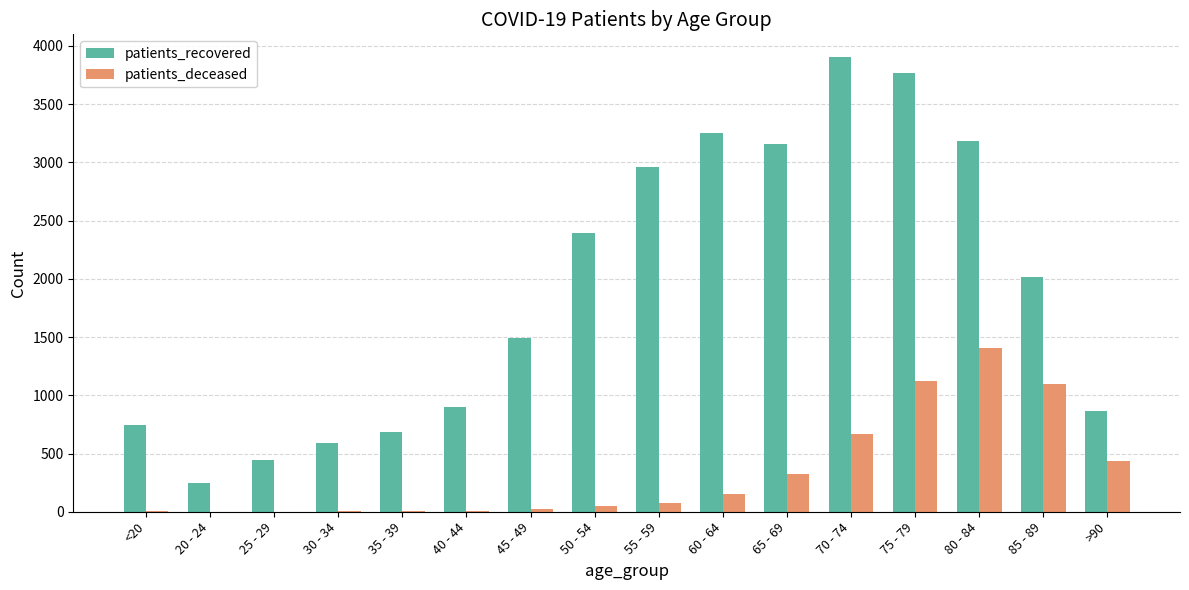

What is the total value across all series at 60 - 64?

3405